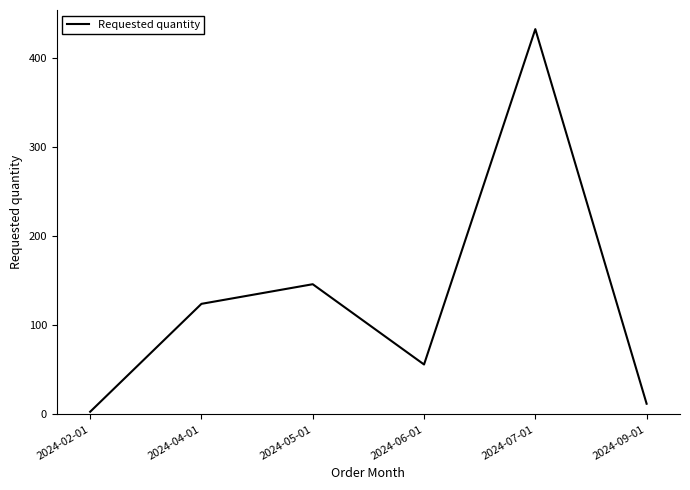

True or false: the data has more than 0 interior local peaks.

True